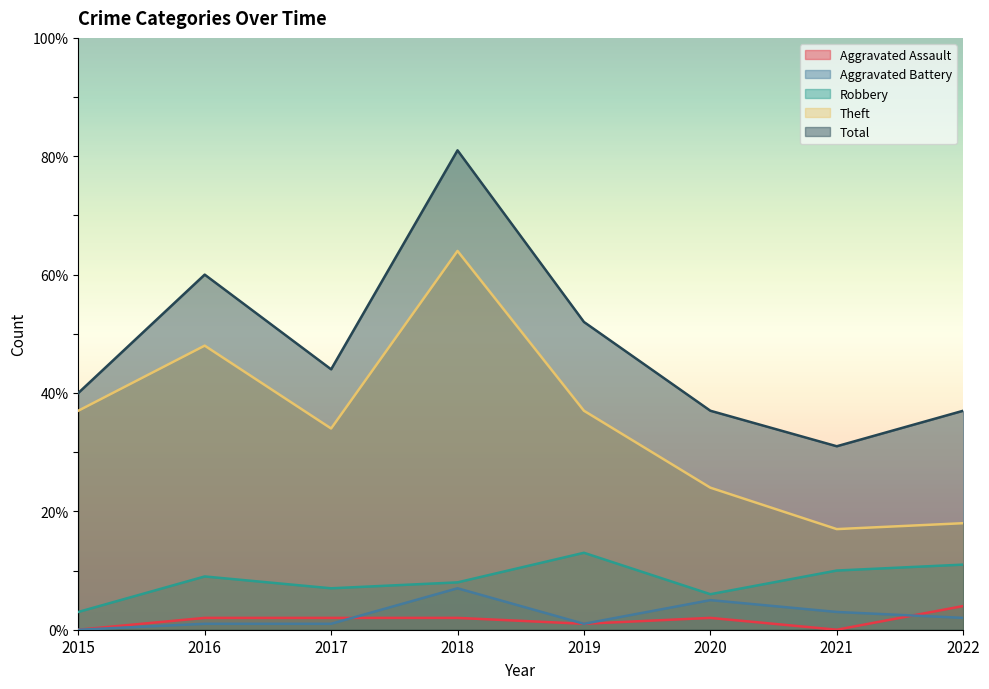

How many lines are shown in the chart?

5